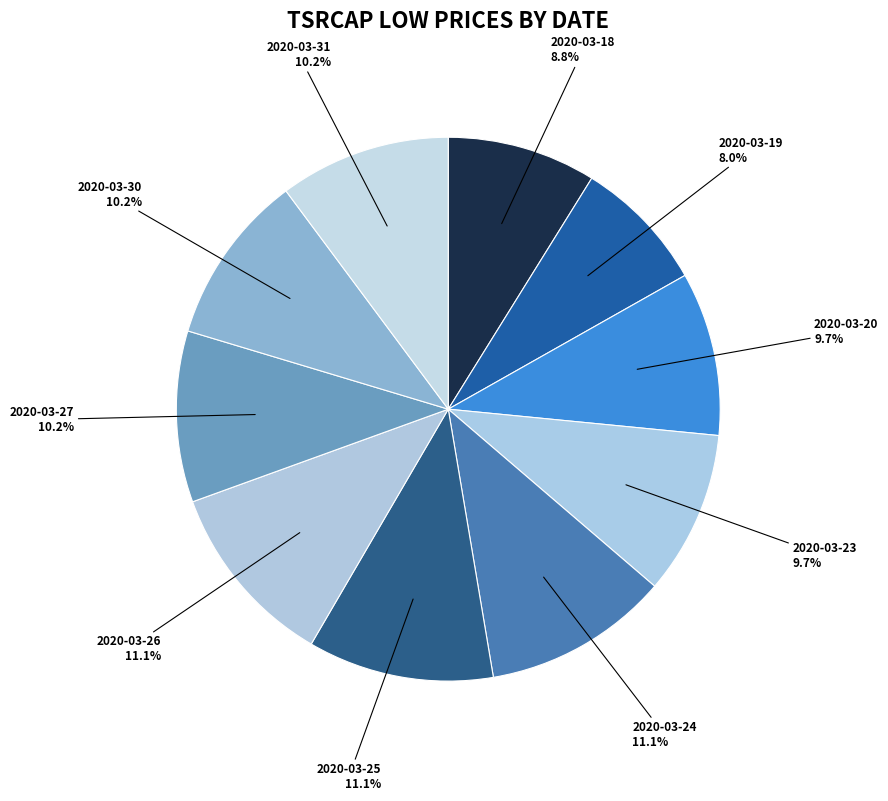

How many slices are in this pie chart?

10